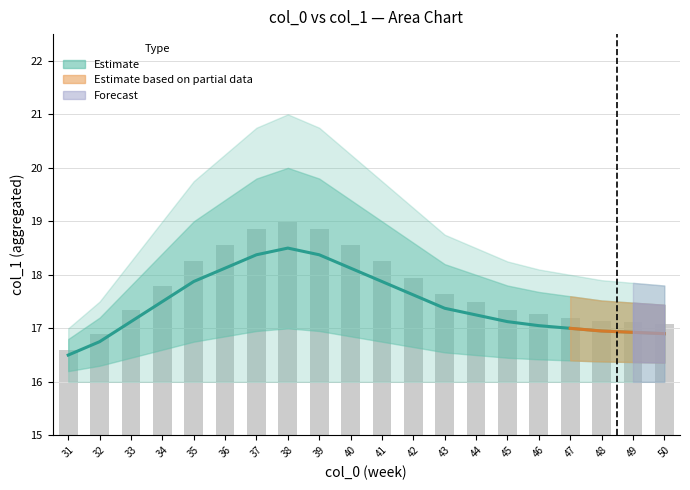

Reading left to right, what are all the values shown in this chart?

Estimate (median): 16.5	16.8	17.1	17.5	17.9	18.1	18.4	18.5	18.4	18.1	17.9	17.6	17.4	17.2	17.1	17.1	17.0	16.9	16.9	16.9
Observed: 16.6	16.9	17.4	17.8	18.2	18.6	18.9	19.0	18.9	18.6	18.2	17.9	17.6	17.5	17.4	17.3	17.2	17.1	17.1	17.1